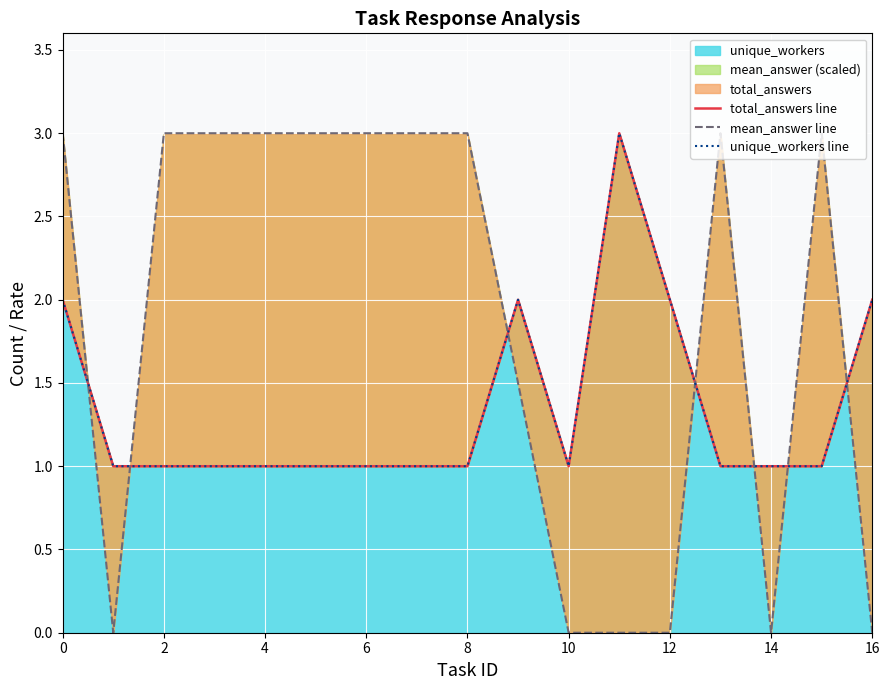

What is the sum of the total_answers line values at 6 and 2?

2.0